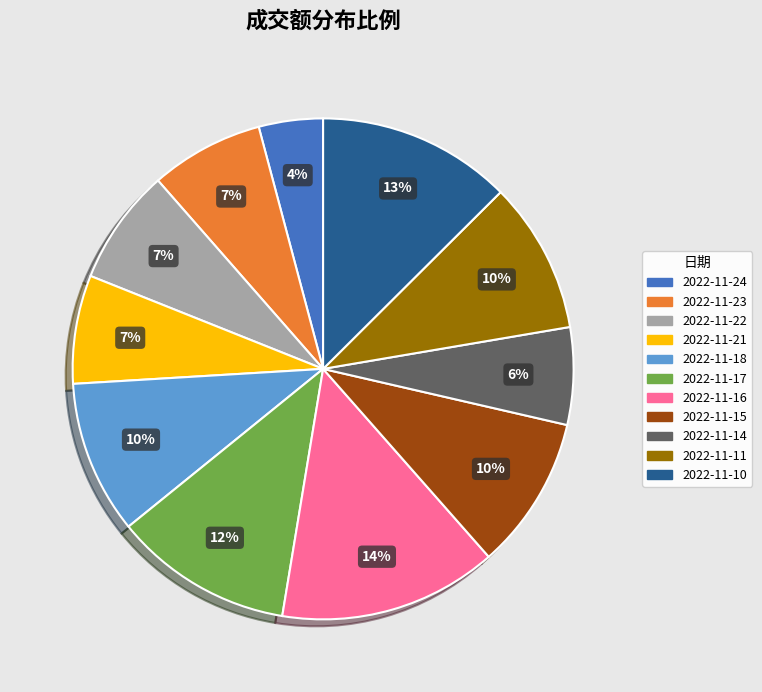

What percentage is the 2022-11-24 slice, to the nearest percent?

4%